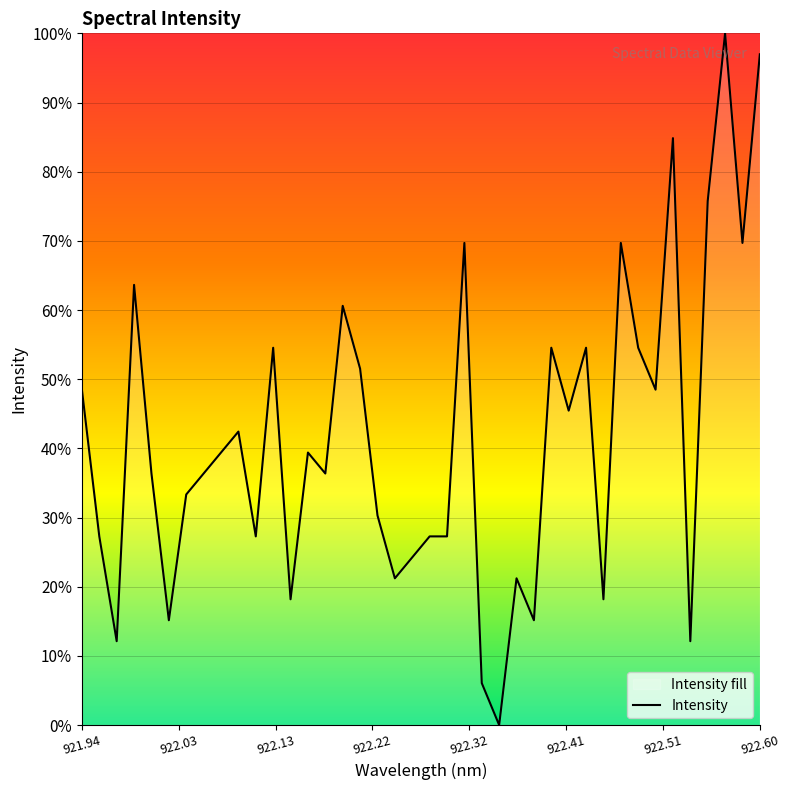

True or false: there are more than 2 points higher than both neighbors.

True